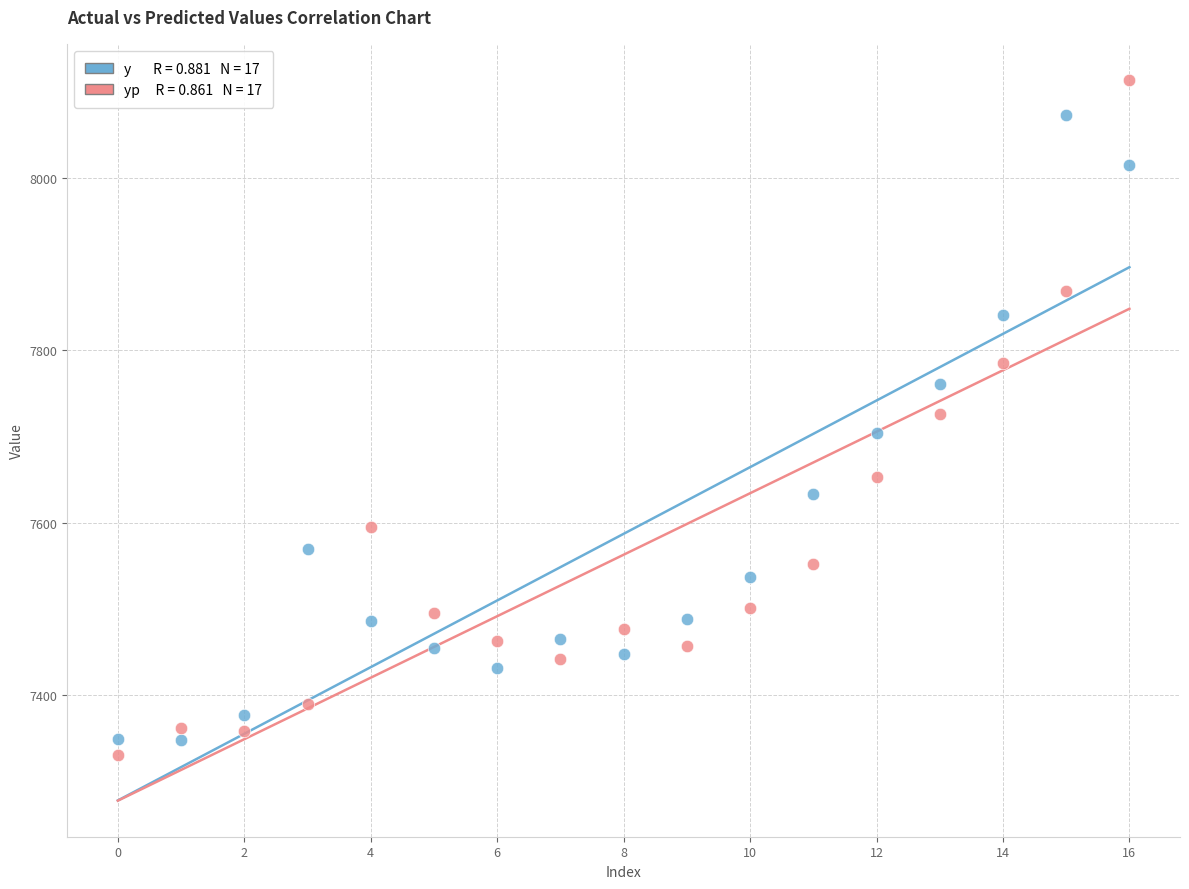

Across all data points, what is the range of Y values (max minus min)?

784.2